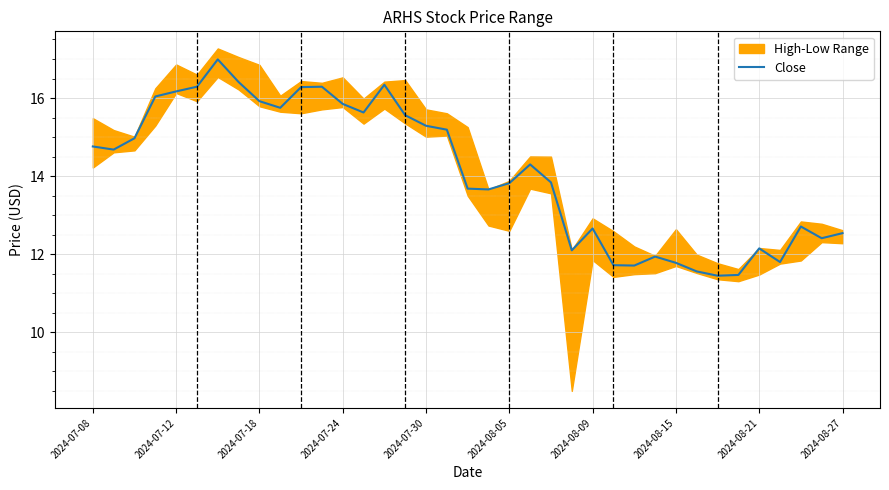

Where does the Close series first go above 14?

2024-07-08